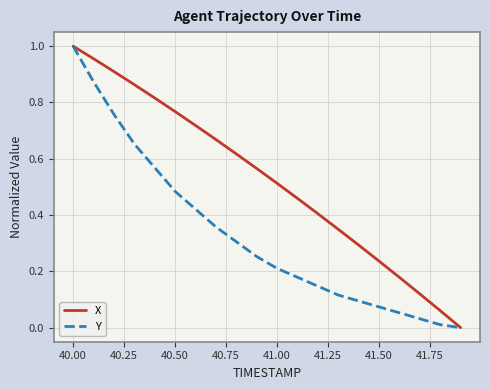

Which series has the largest total across all categories?

X